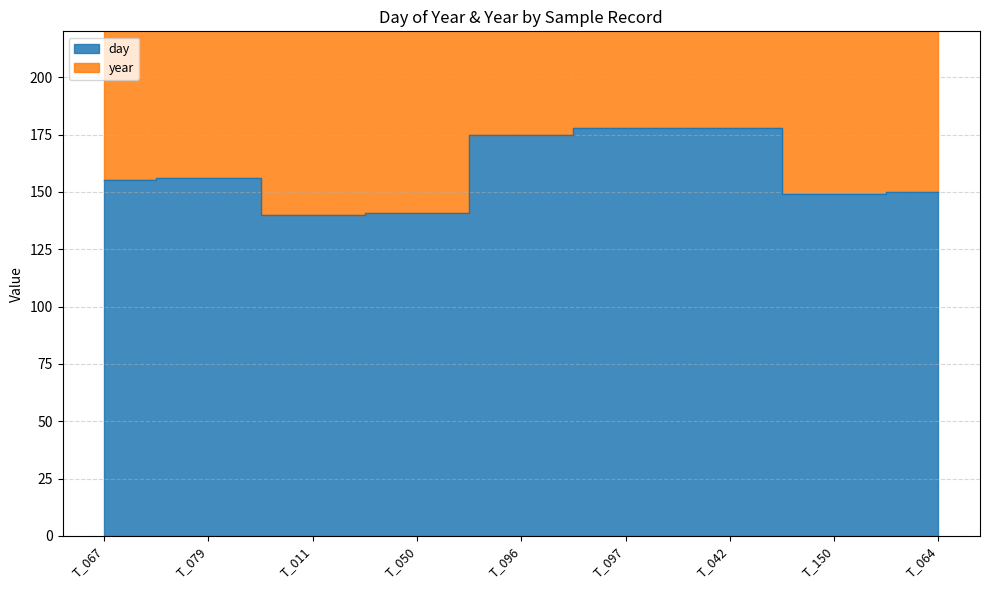

Which category has the lowest value across all series?

T_011